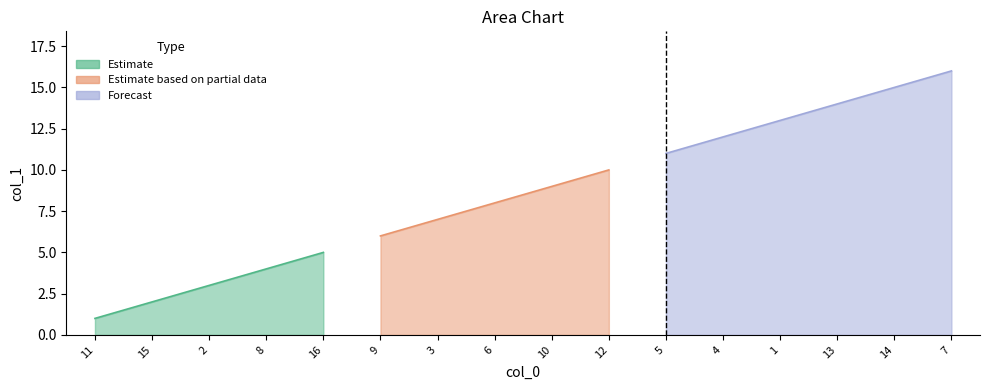

The chart shows a value of 5 at 16. True or false?

True